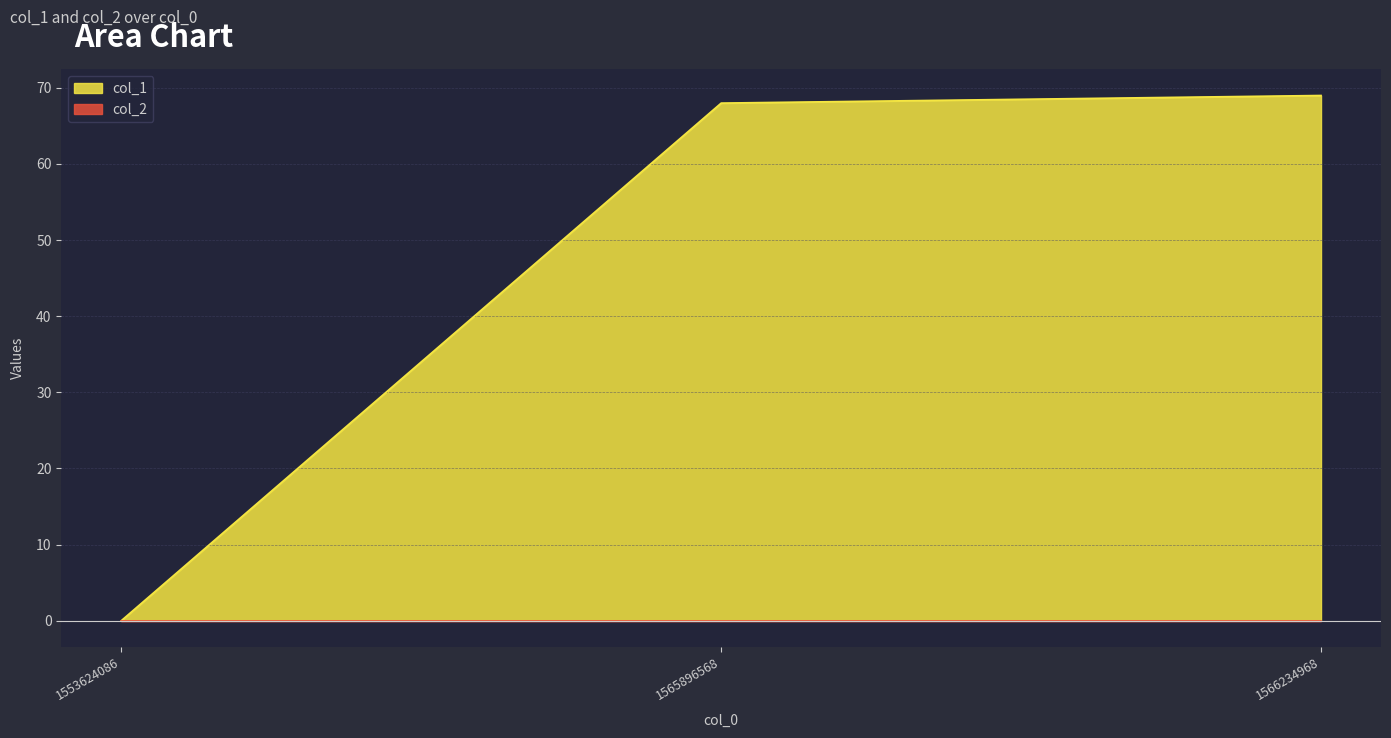

At which label does the data first exceed 68?

1566234968